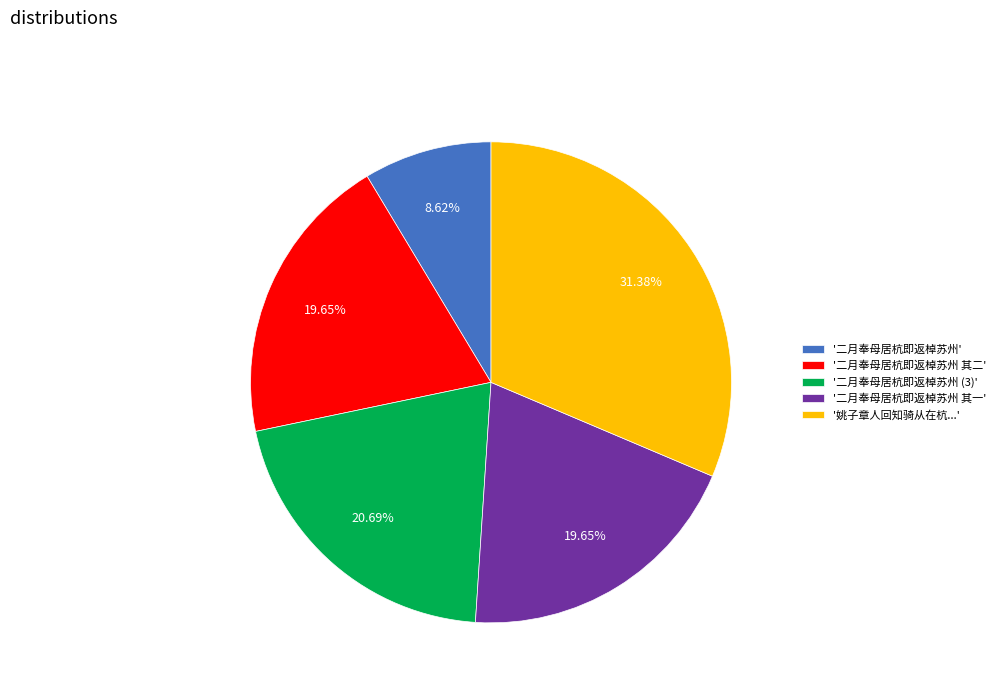

Is there any slice that represents more than half of the pie?

No